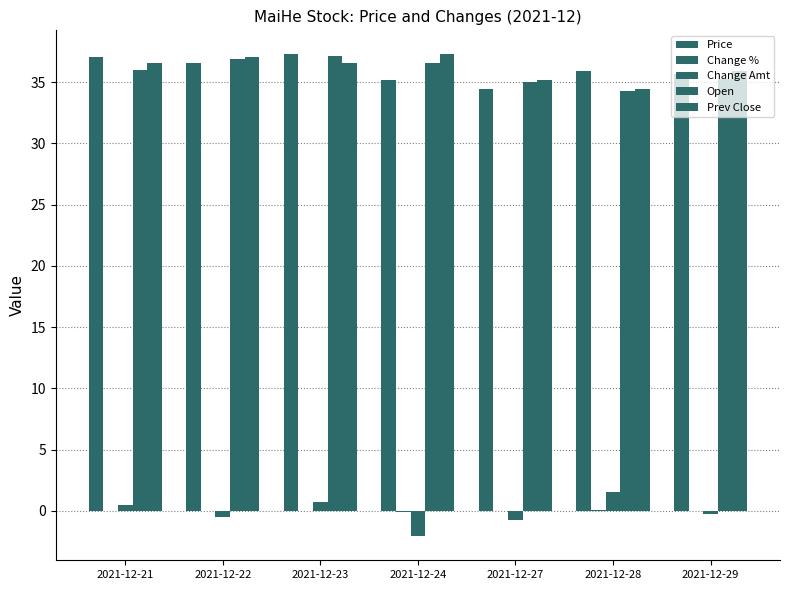

What is the difference between the second highest and minimum values in the Change Amt series?

2.8